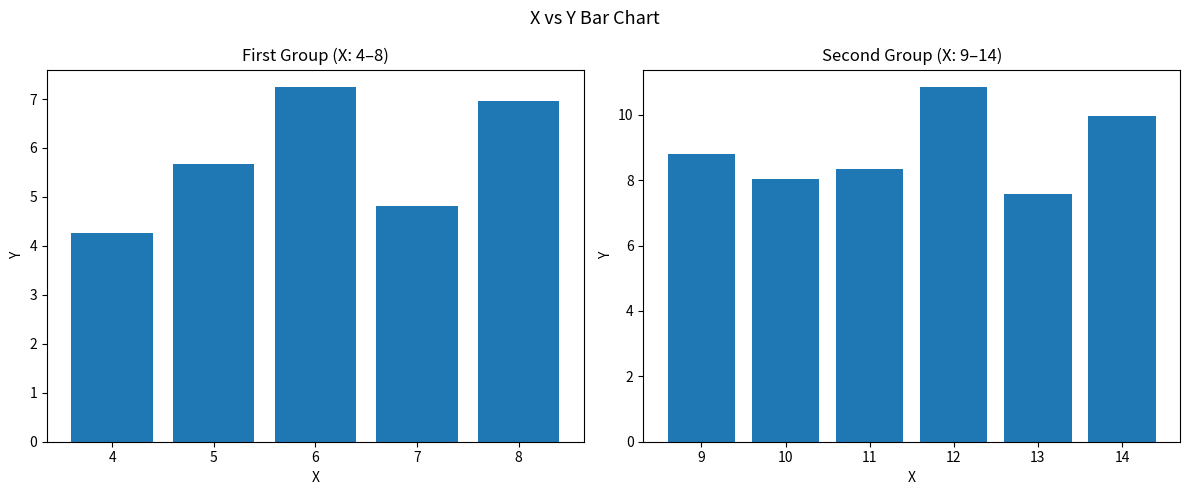

Reading left to right, extract all data points from this chart.

4=4.3	5=5.7	6=7.2	7=4.8	8=7.0	9=8.8	10=8.0	11=8.3	12=10.8	13=7.6	14=10.0